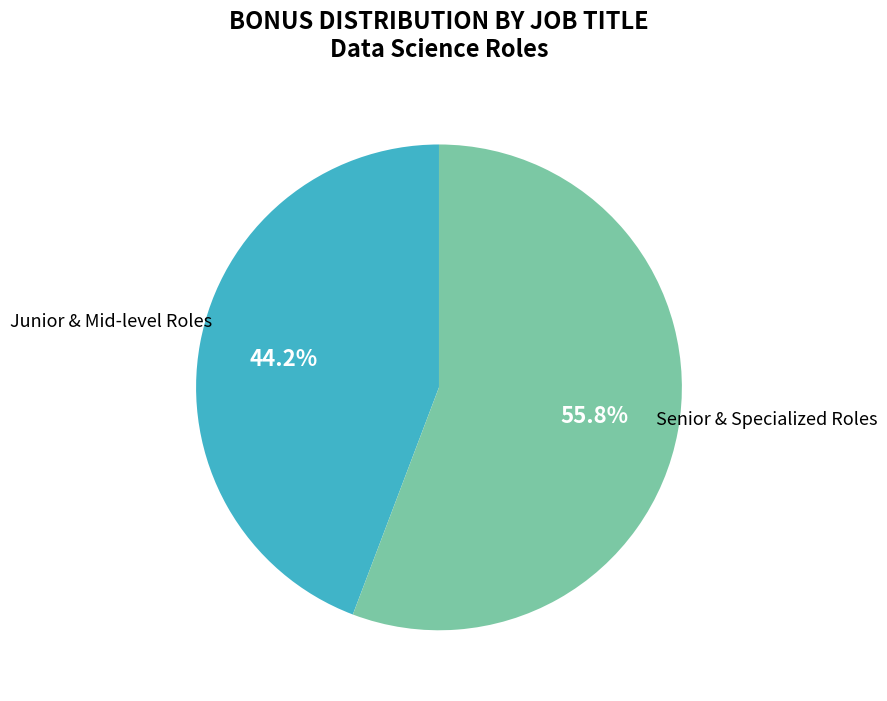

Does any single category account for the majority?

Yes